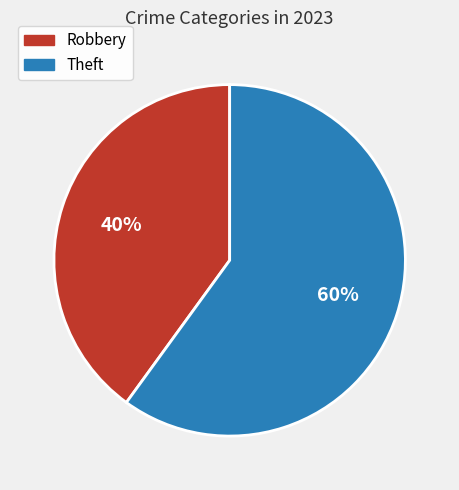

Does Robbery represent more than half of the total?

No